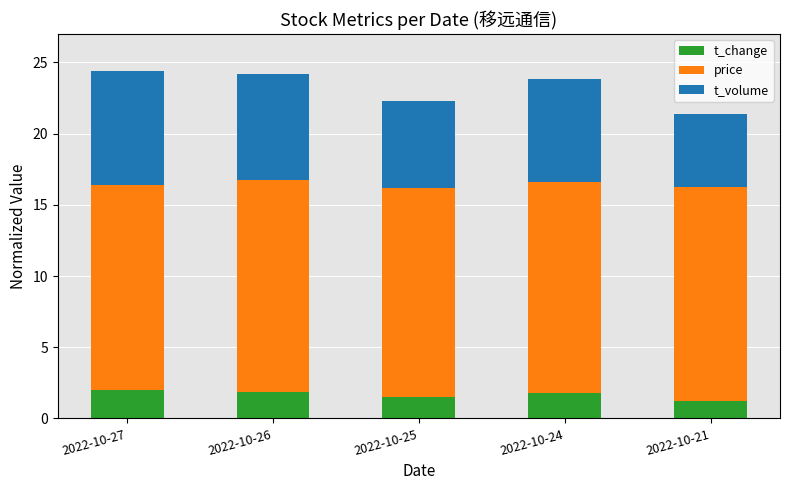

What is the maximum value for t_change?

2.0